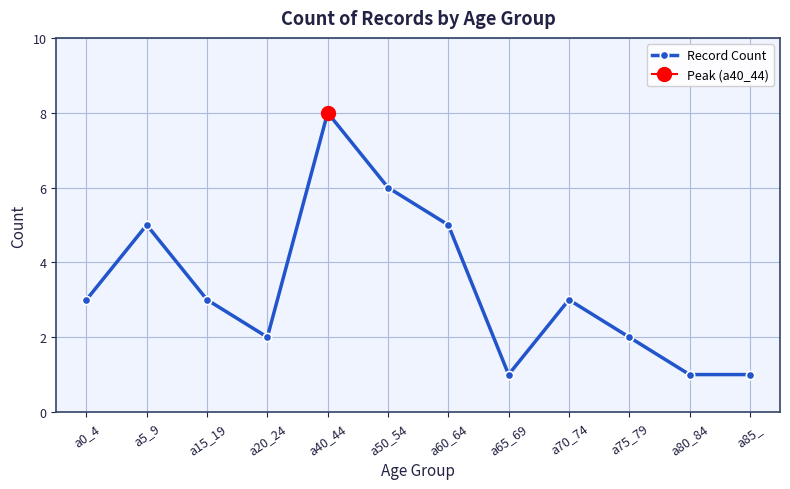

Rank the categories by value from lowest to highest.

a65_69, a80_84, a85_, a20_24, a75_79, a0_4, a15_19, a70_74, a5_9, a60_64, a50_54, a40_44